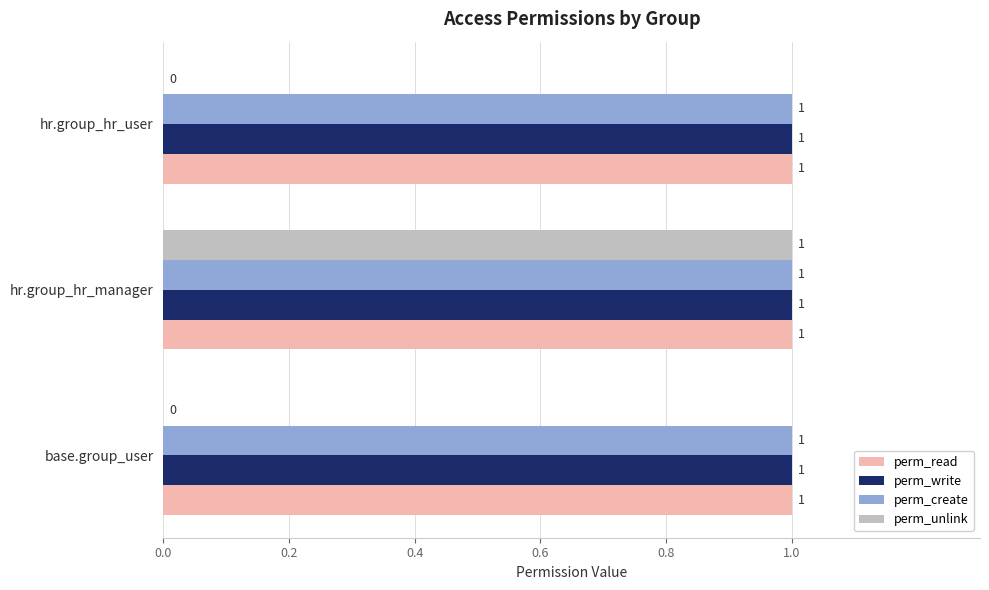

Is it true that perm_read equals 1 at hr.group_hr_manager?

True